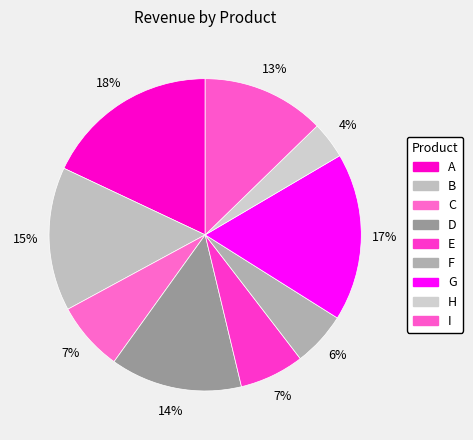

How many slices are in this pie chart?

9